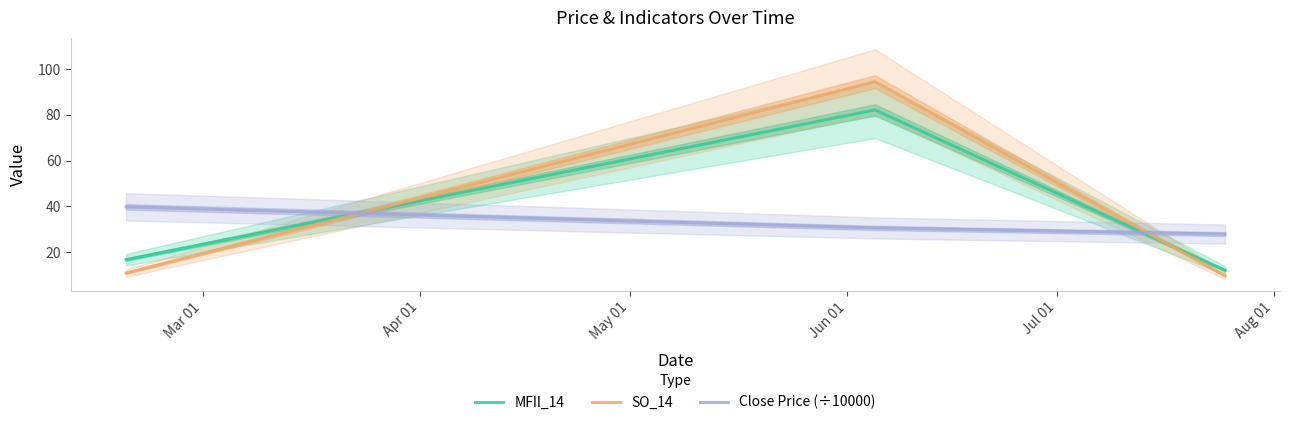

What is the highest value of the SO_14 series?

94.4